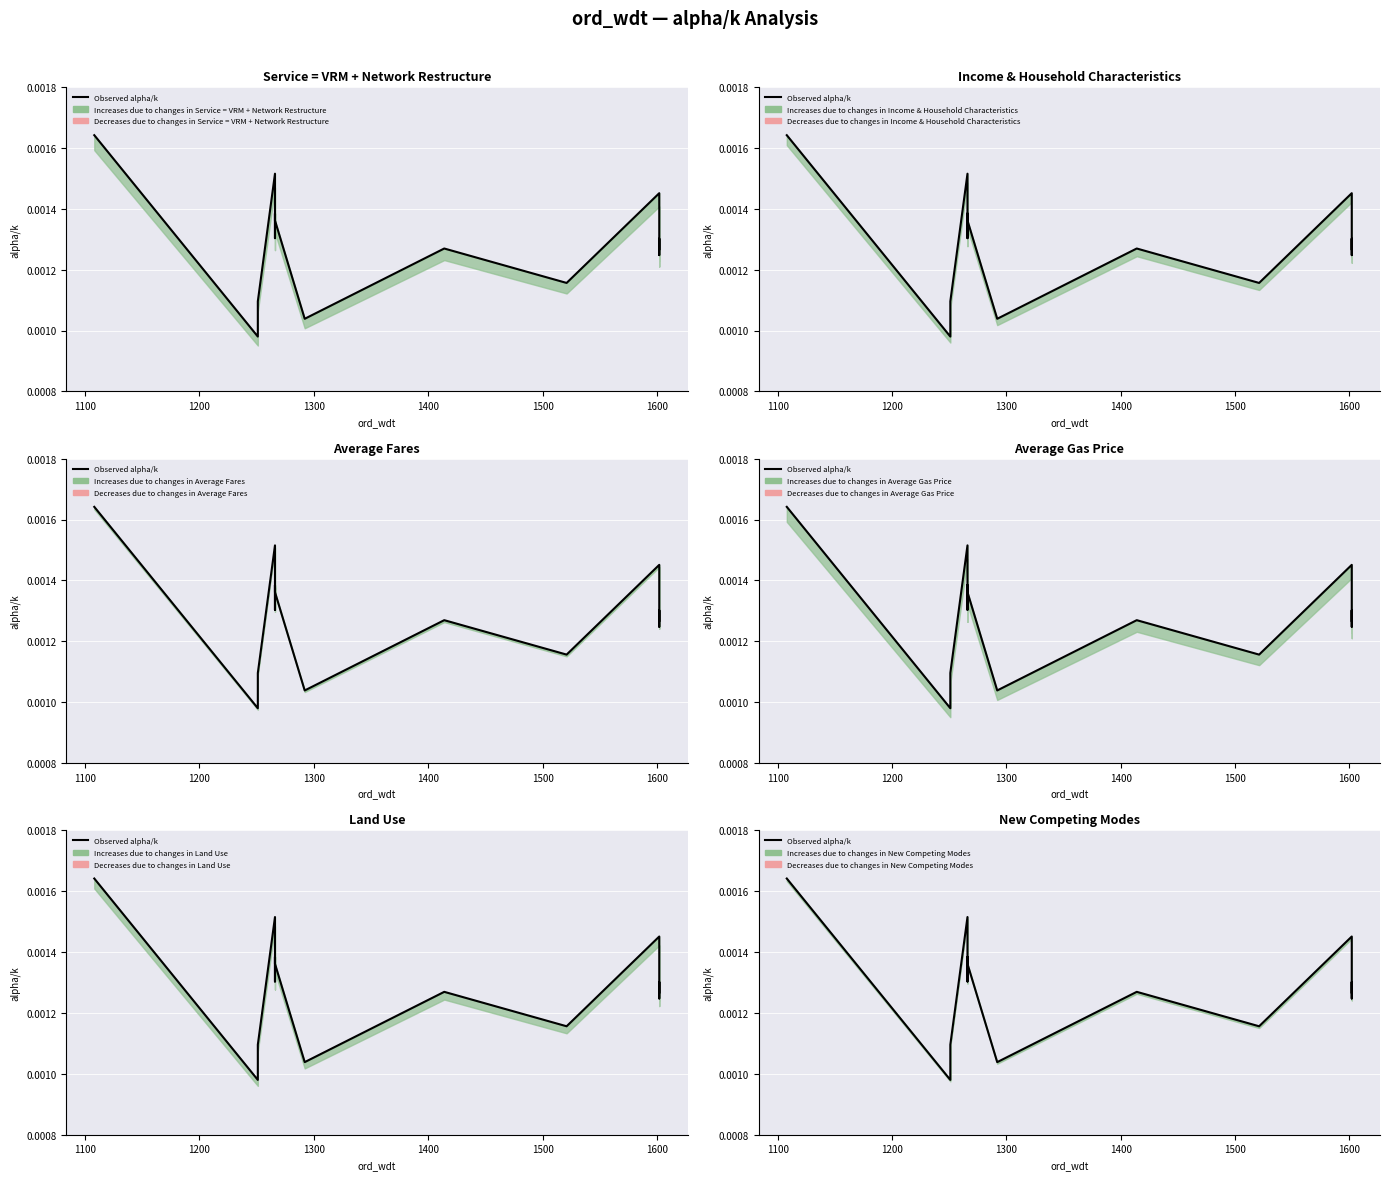

Count the values in the range 0 to 1.

20